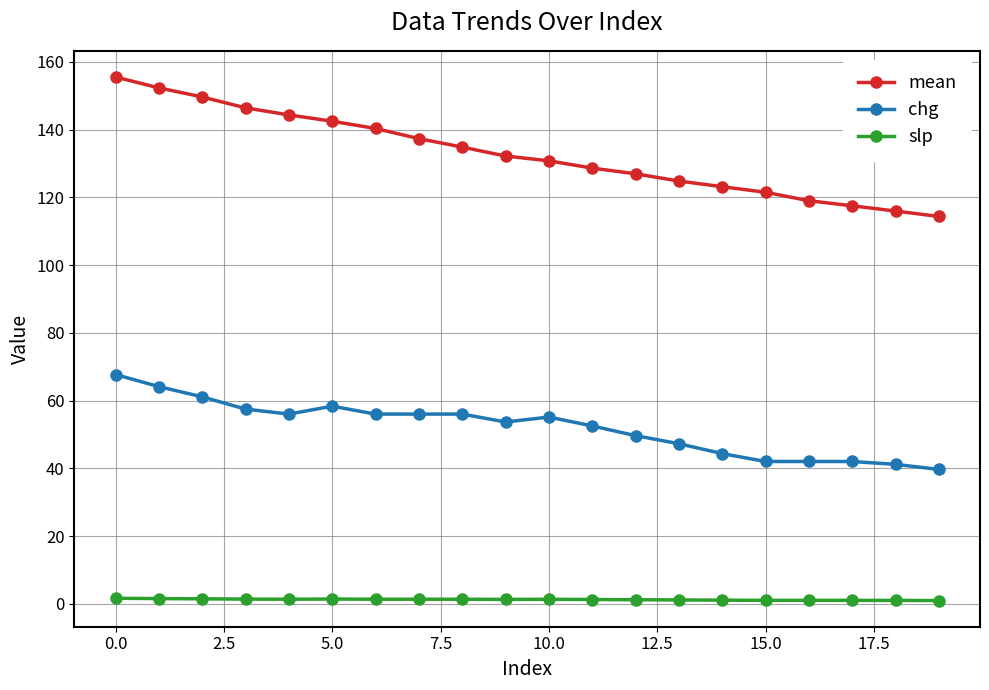

What is the value of the mean point at the 16th from the left?

121.5